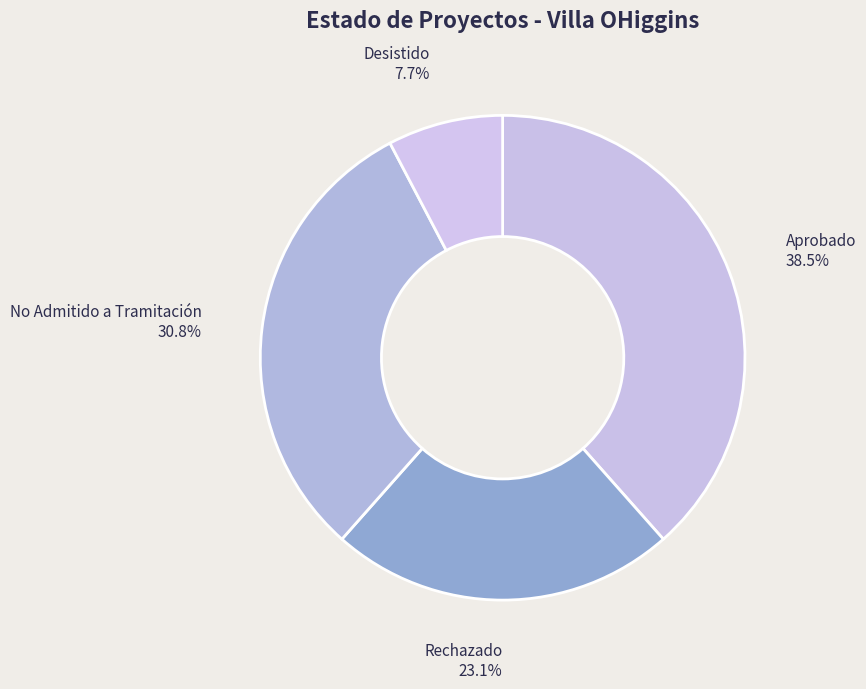

To the nearest percent, what portion does Desistido represent?

8%